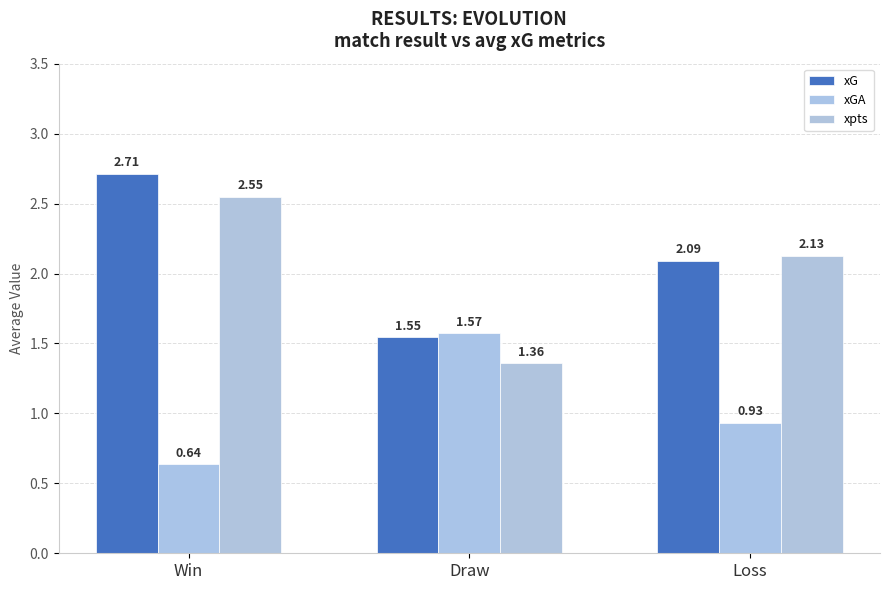

What position from the left is Win?

1